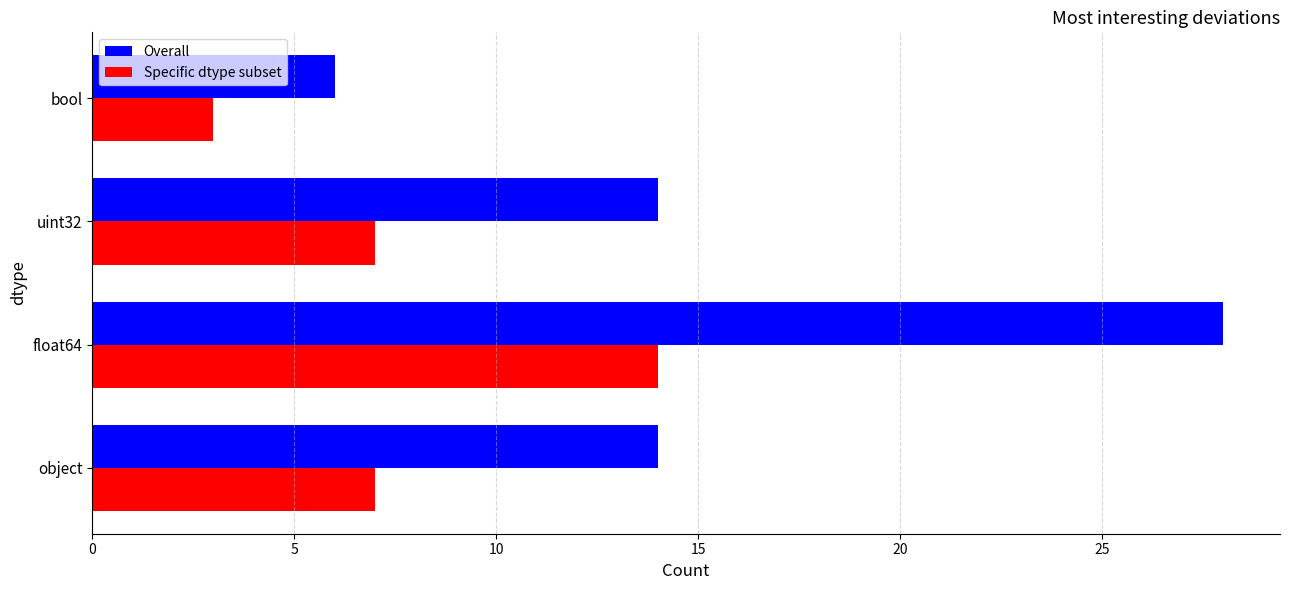

The Overall series shows 8 at uint32. True or false?

False